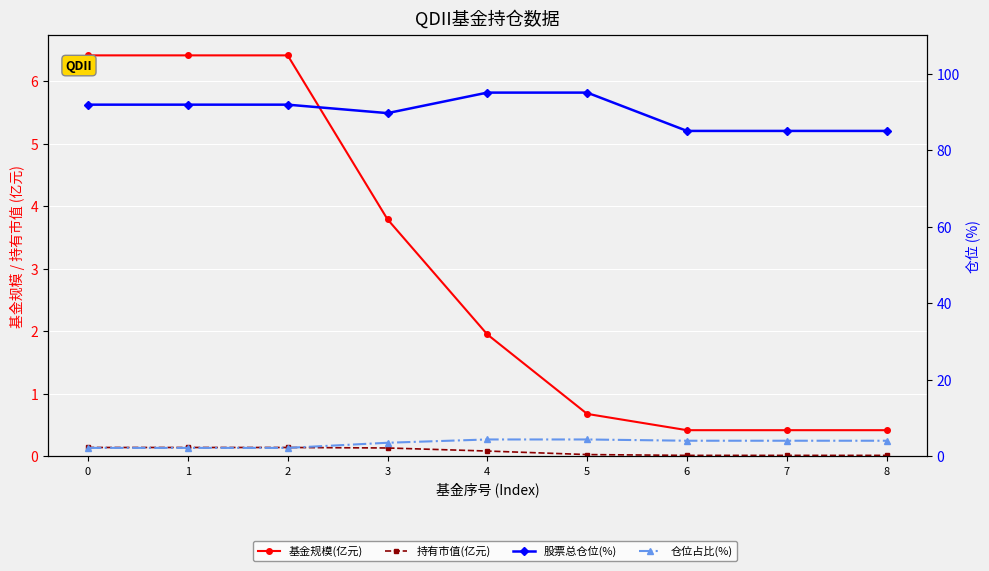

How many categories are shown in the chart?

9